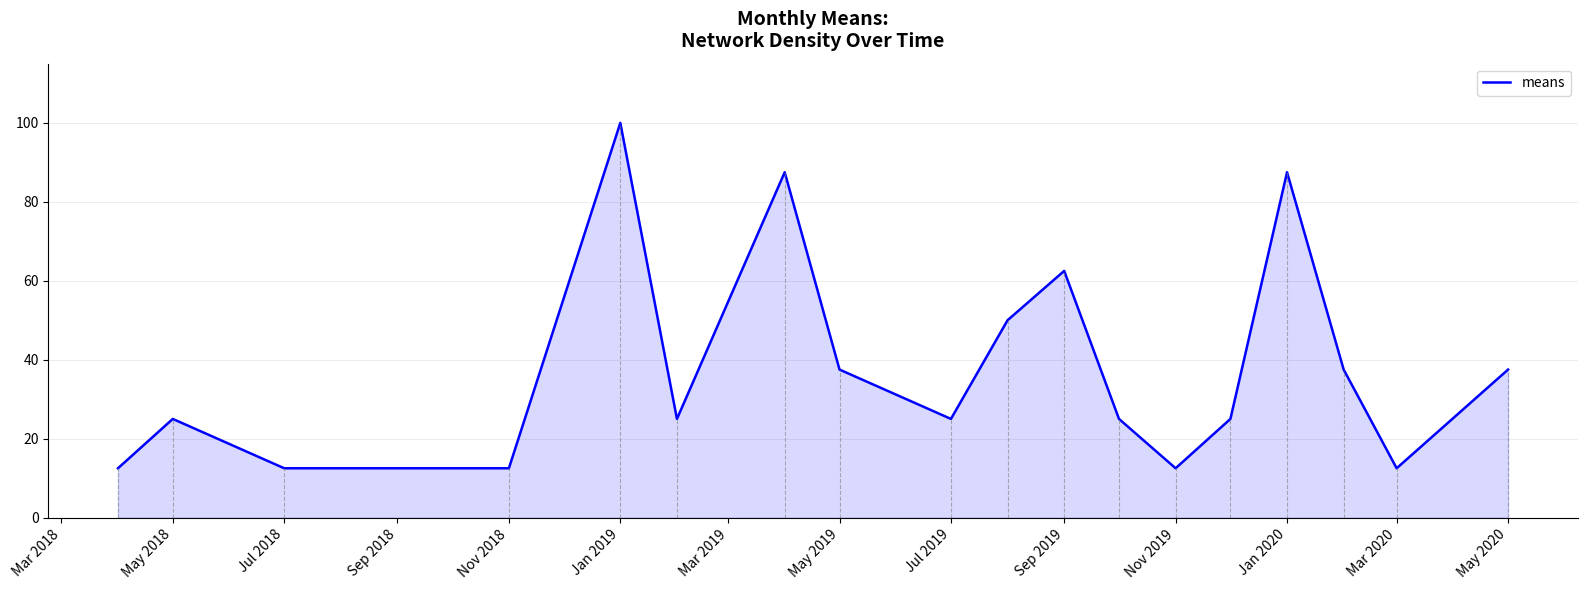

What is the difference between the maximum and minimum values?

87.5